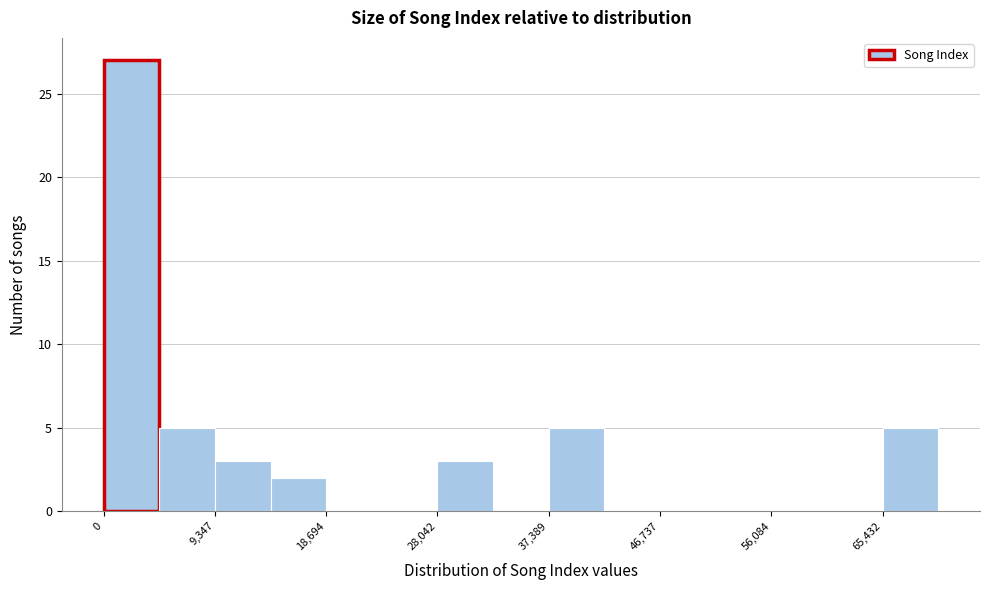

Reading left to right, list every bar in this chart as the range it spans on the x-axis followed by its height. Neither the bar edges nor the heights are printed on the chart, so give them approximately, as read against the axes.

0 to 5000: 27
5000 to 9000: 5
9000 to 14000: 3
14000 to 19000: 2
19000 to 23000: 0
23000 to 28000: 0
28000 to 33000: 3
33000 to 37000: 0
37000 to 42000: 5
42000 to 47000: 0
47000 to 51000: 0
51000 to 56000: 0
56000 to 61000: 0
61000 to 65000: 0
65000 to 70000: 5